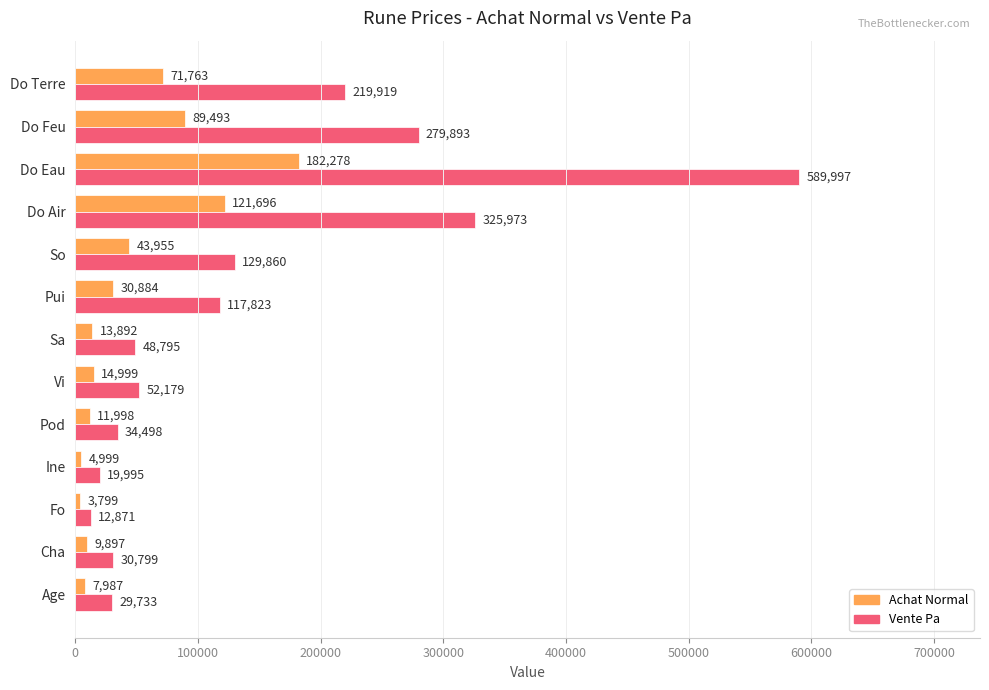

Which category has the highest value in the Vente Pa series?

Do Eau